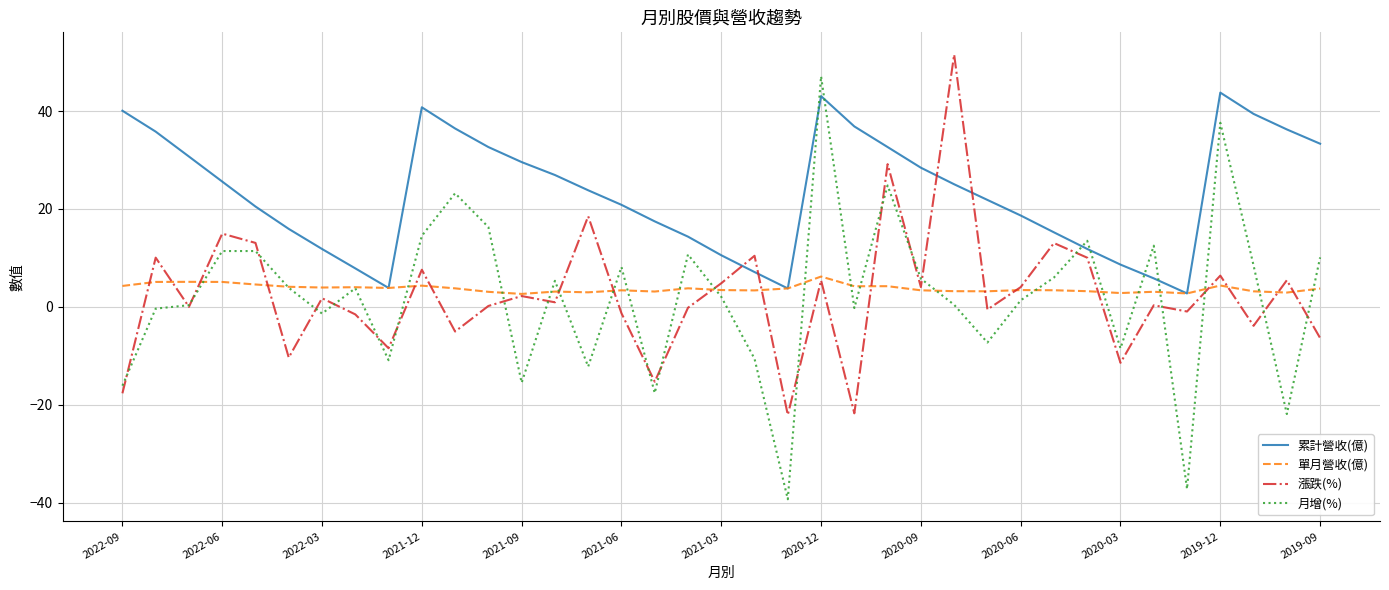

Which series has the largest range (max minus min)?

月增(%)